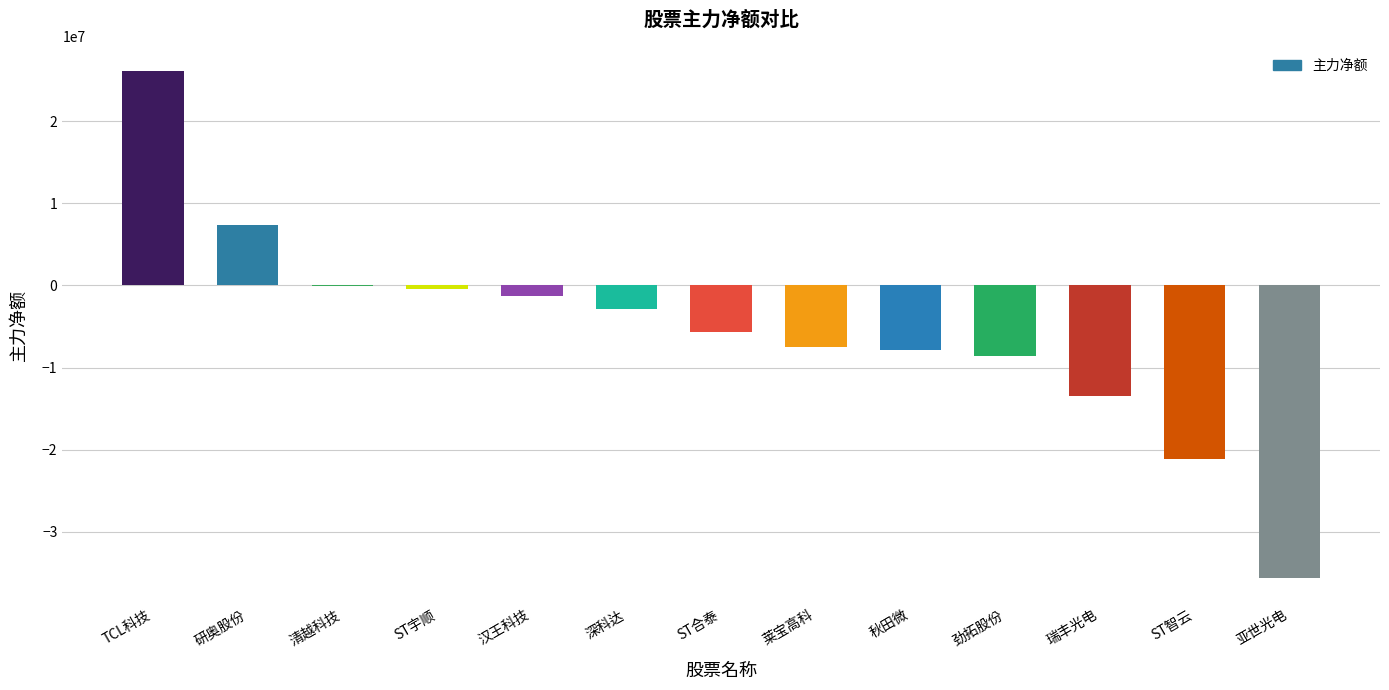

At which category does the chart reach its peak across all series?

TCL科技